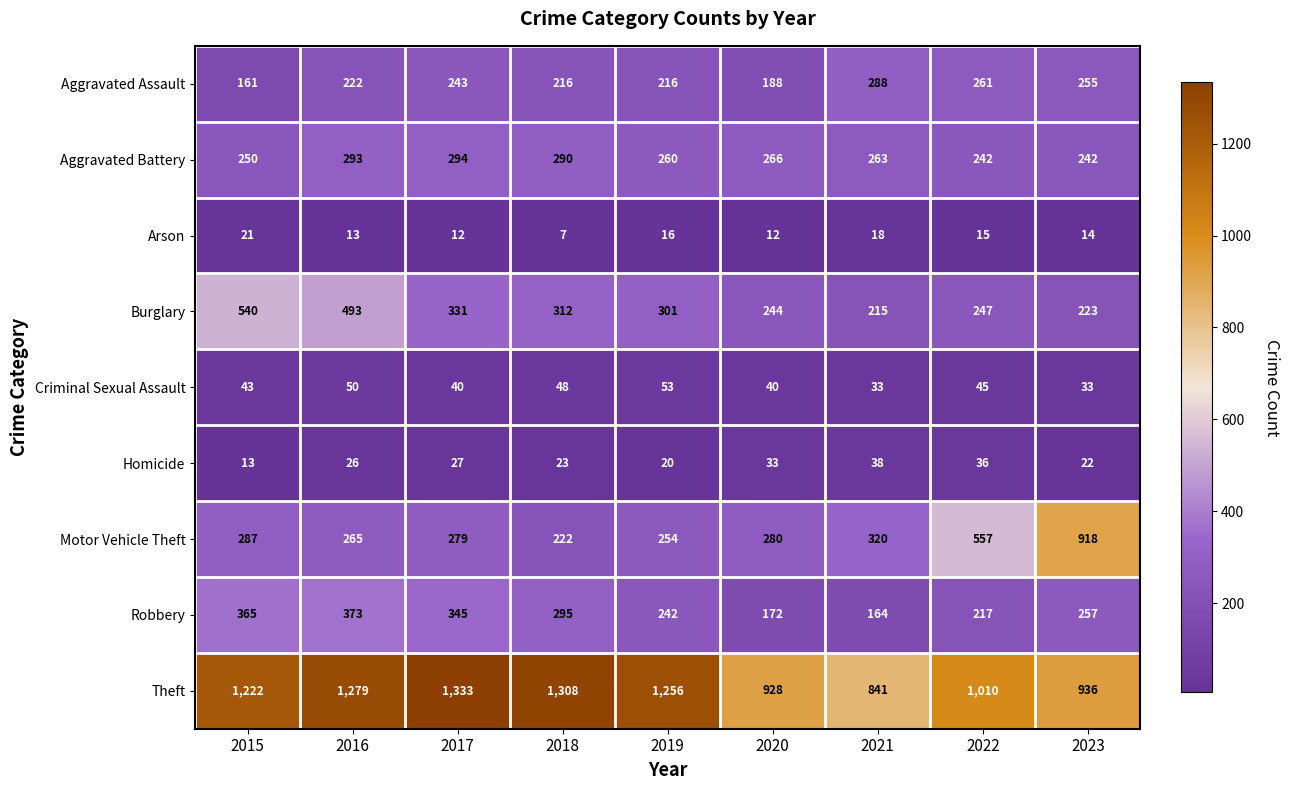

The value of Burglary at 2020 is 439. True or false?

False